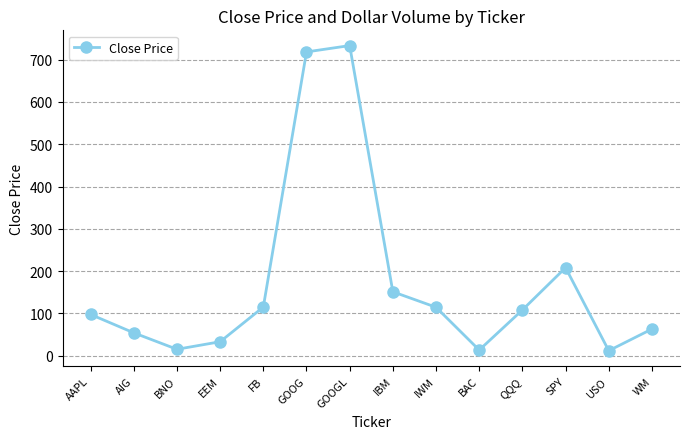

Read the value at QQQ.

108.0